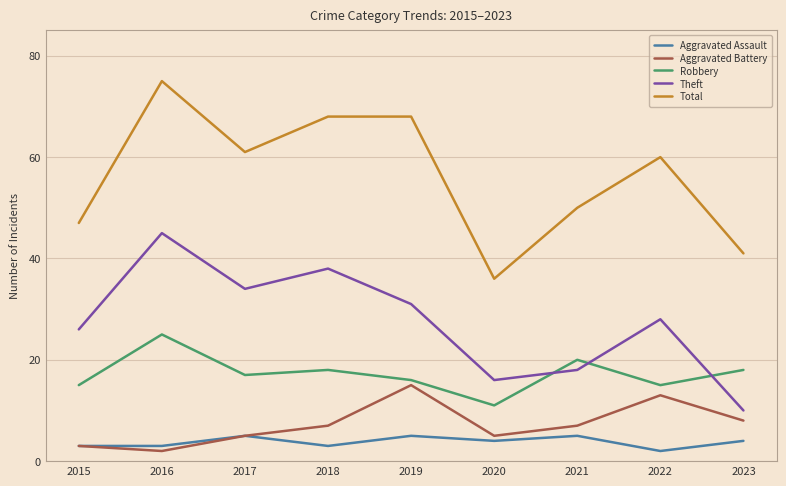

The value of Total at 2022 is 79. True or false?

False